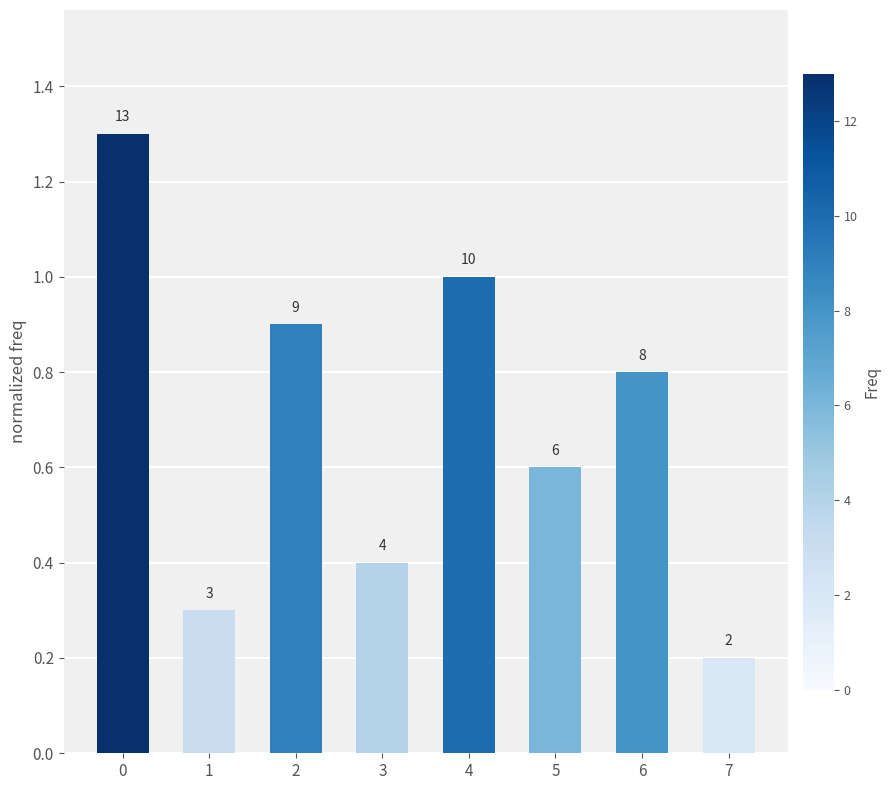

Between 3 and 2, which is larger?

2